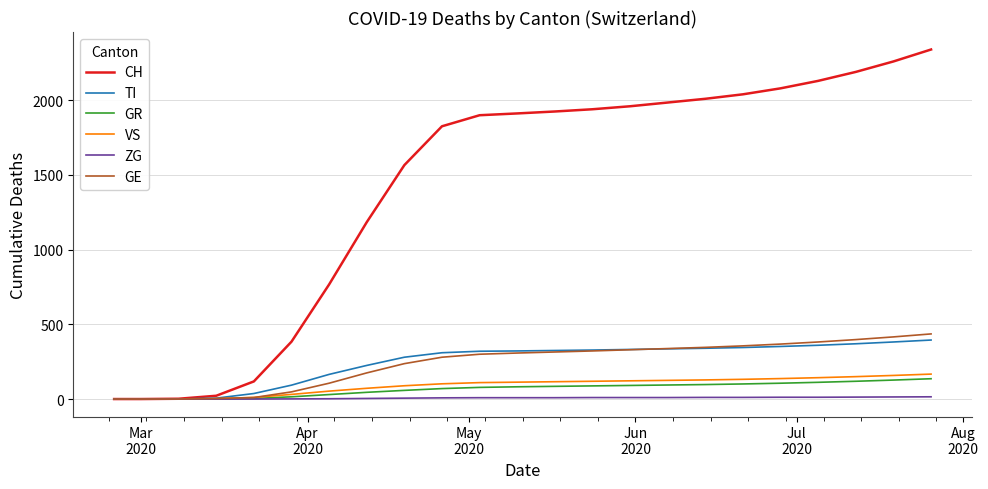

Which series has the widest spread of values?

CH